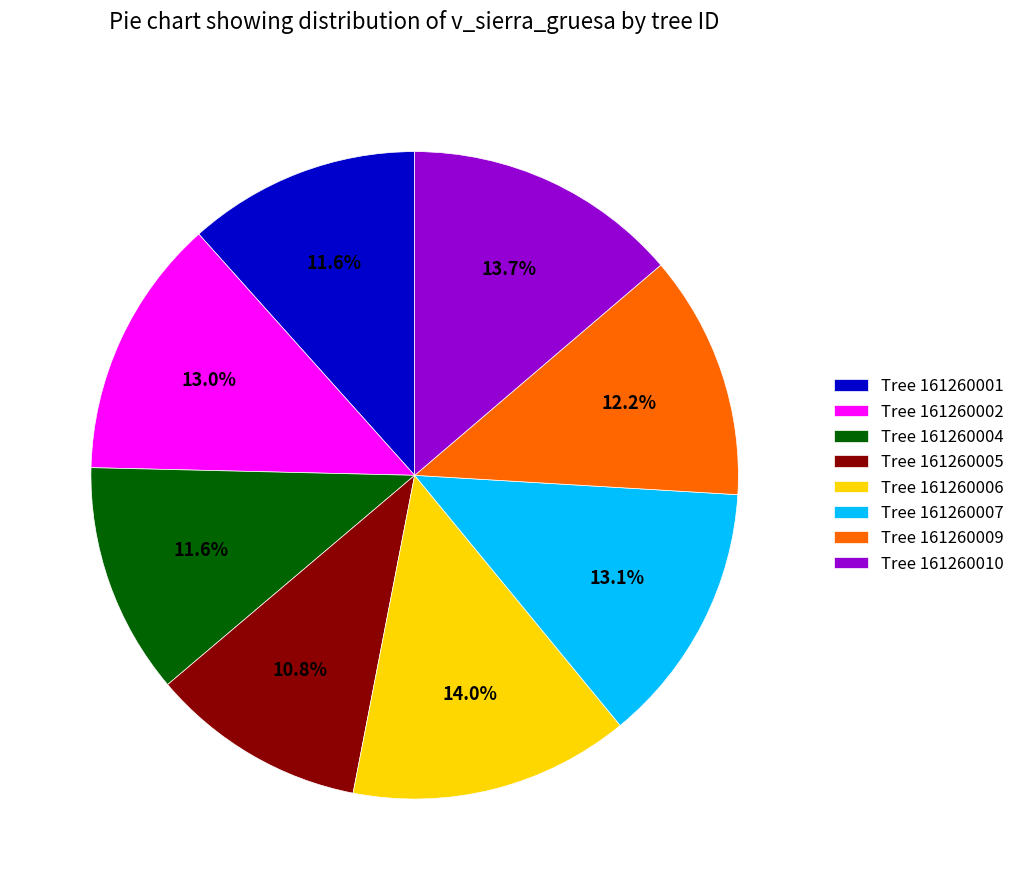

Is there any slice that represents more than half of the pie?

No